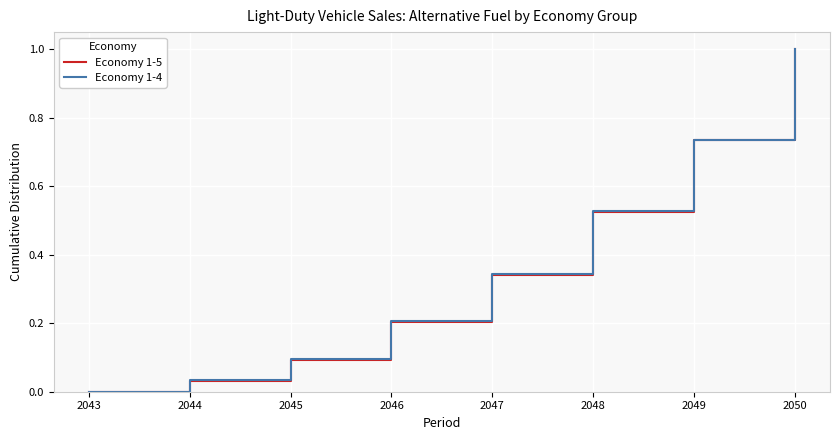

At which category is the sum across all series the highest?

2050